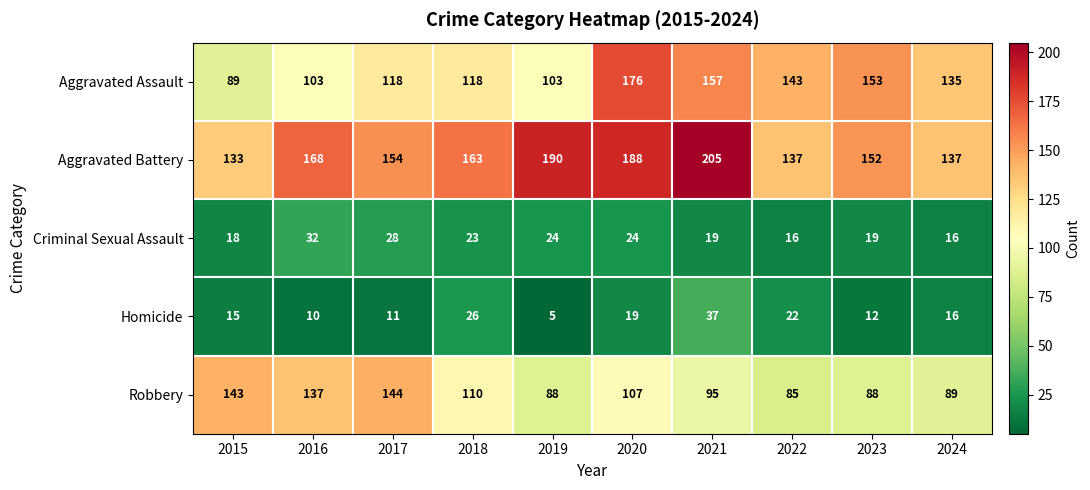

Which series has the largest total across all categories?

Aggravated Battery